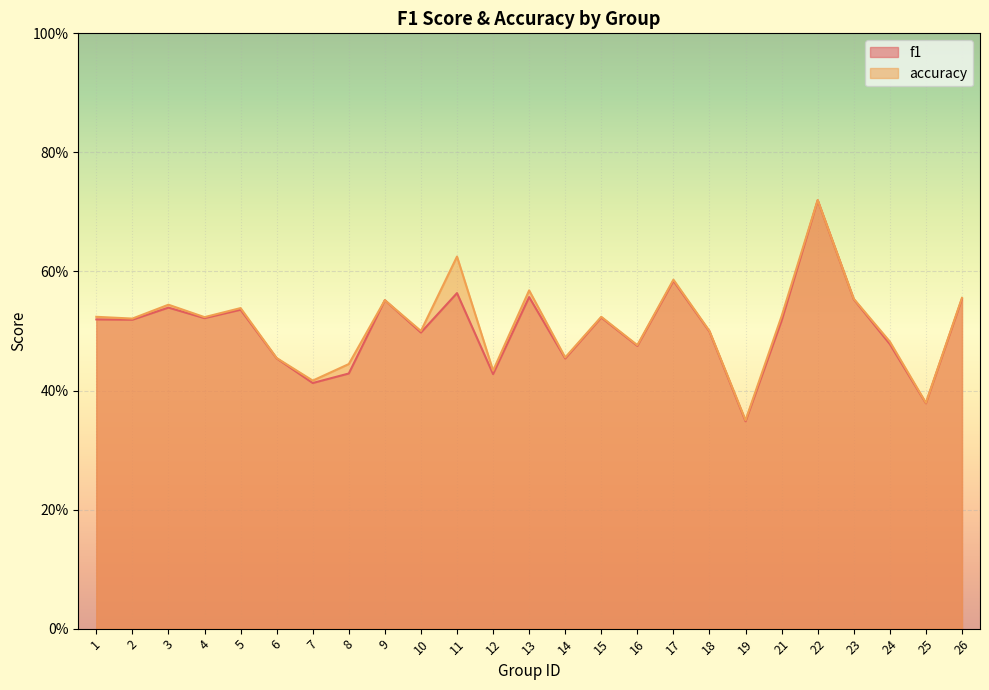

Count the number of data series in this chart.

2